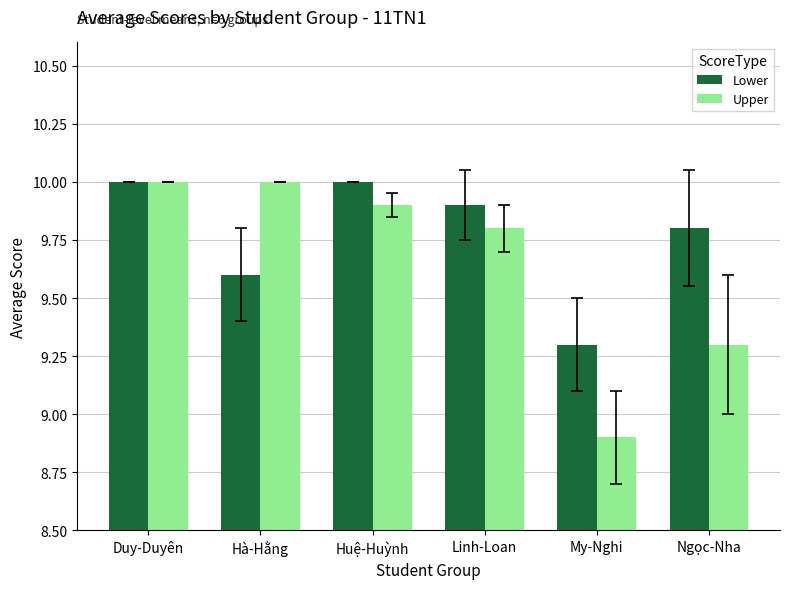

At which category is the sum across all series the highest?

Duy-Duyên